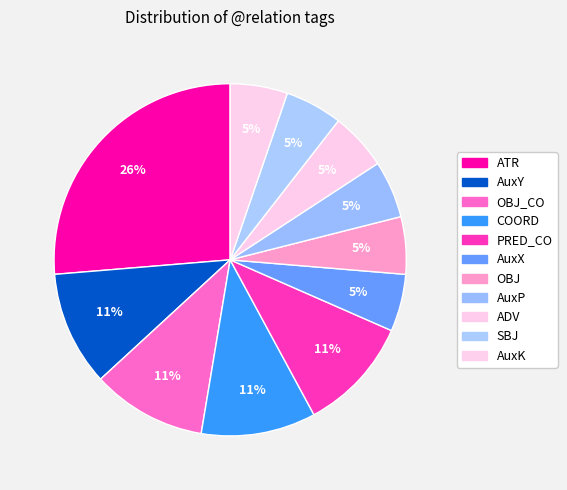

True or false: AuxX accounts for 5% of the total.

True